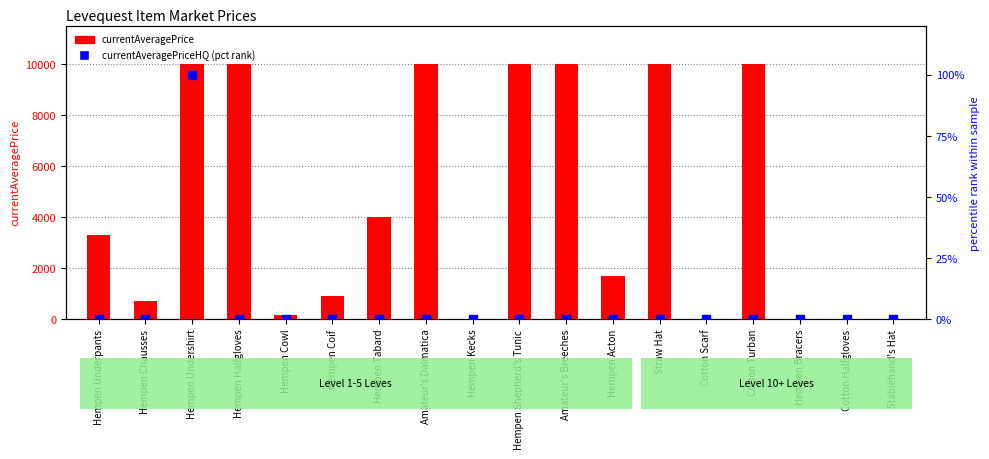

Which series has the largest Y range (max minus min)?

currentAveragePrice